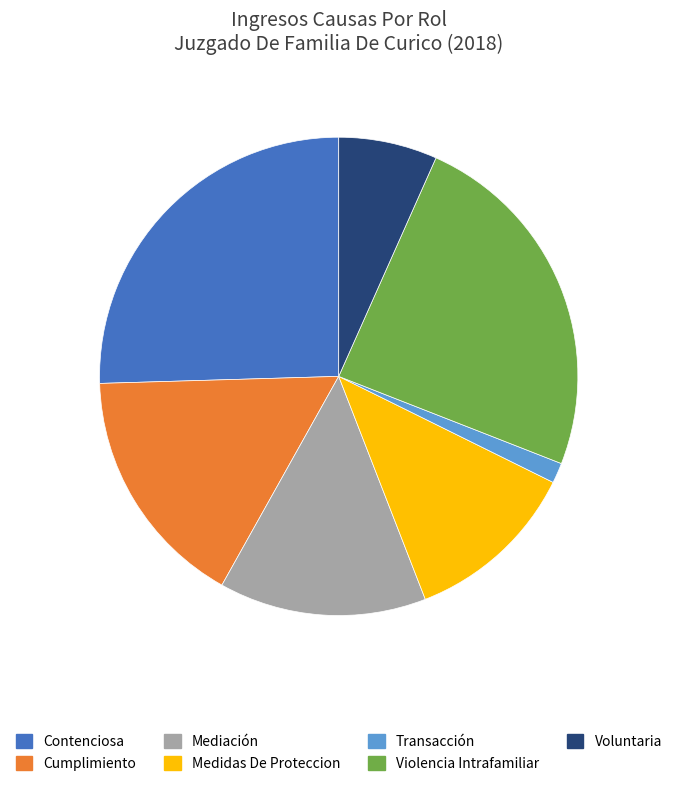

Rank the categories by value from highest to lowest.

Contenciosa, Violencia Intrafamiliar, Cumplimiento, Mediación, Medidas De Proteccion, Voluntaria, Transacción